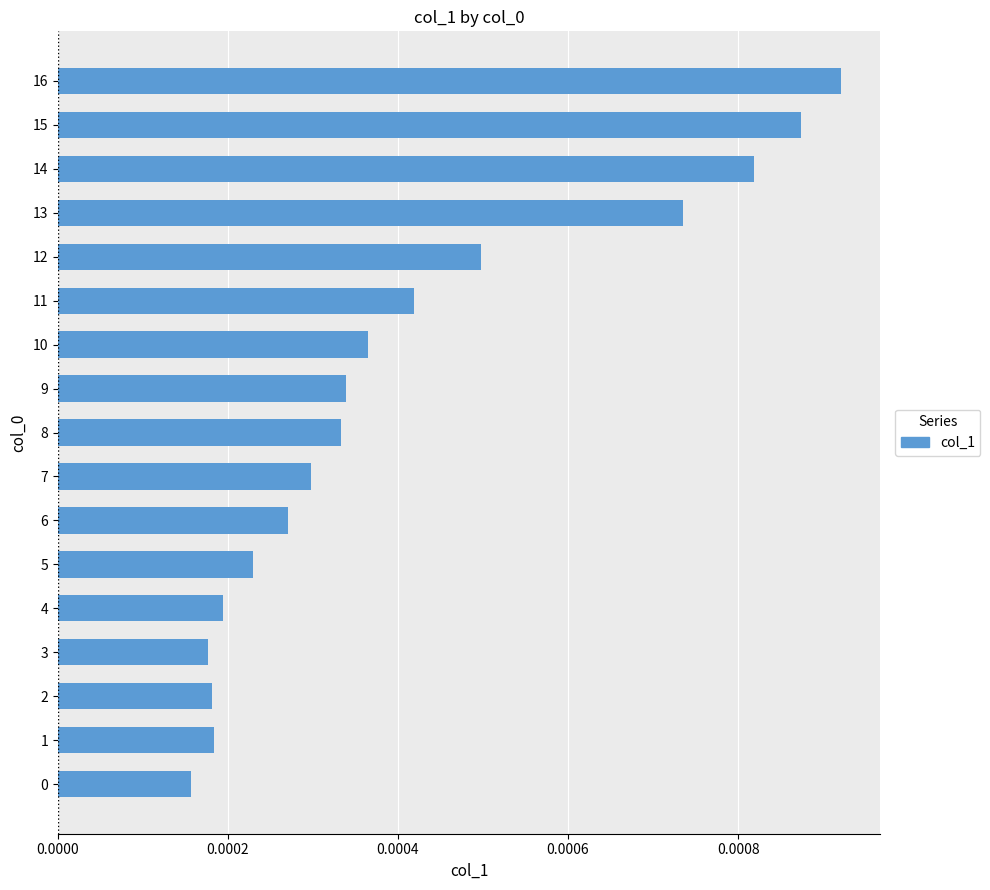

Between 2 and 6, which is larger?

6